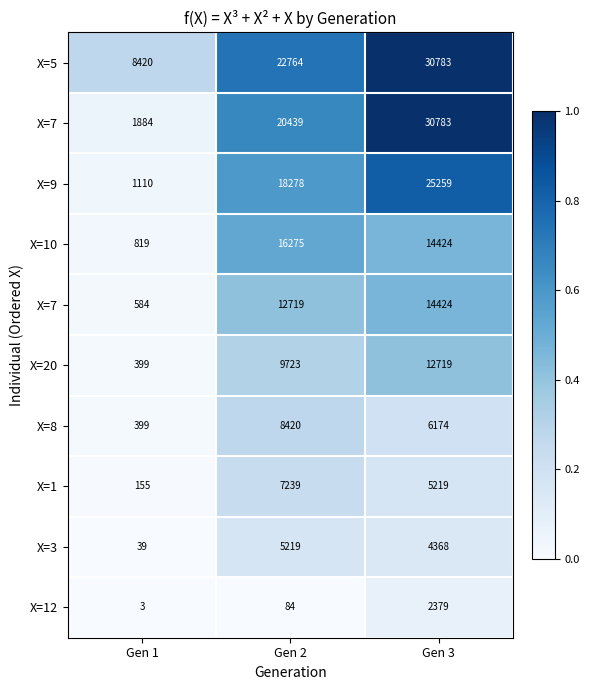

Count the number of categories in the chart.

3